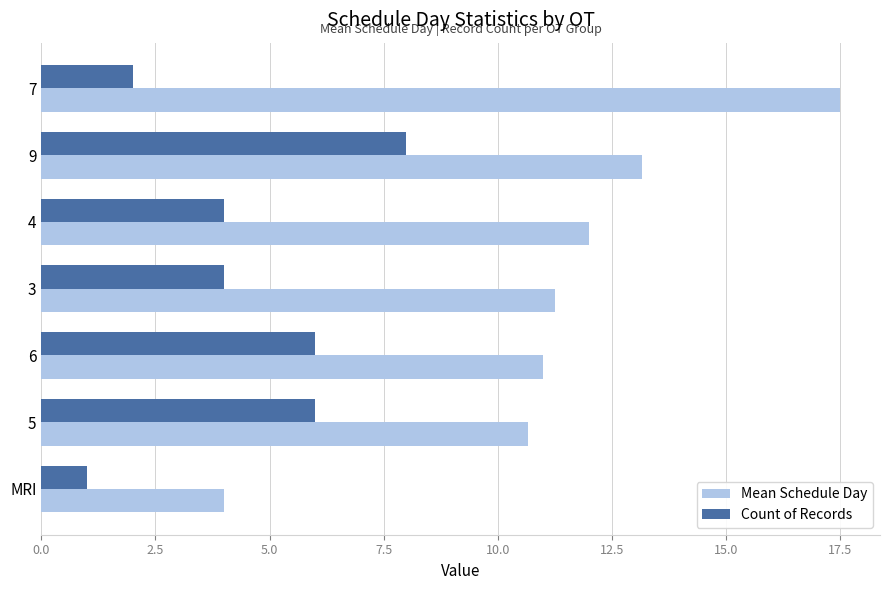

What is the total value across all series at 6?

17.0